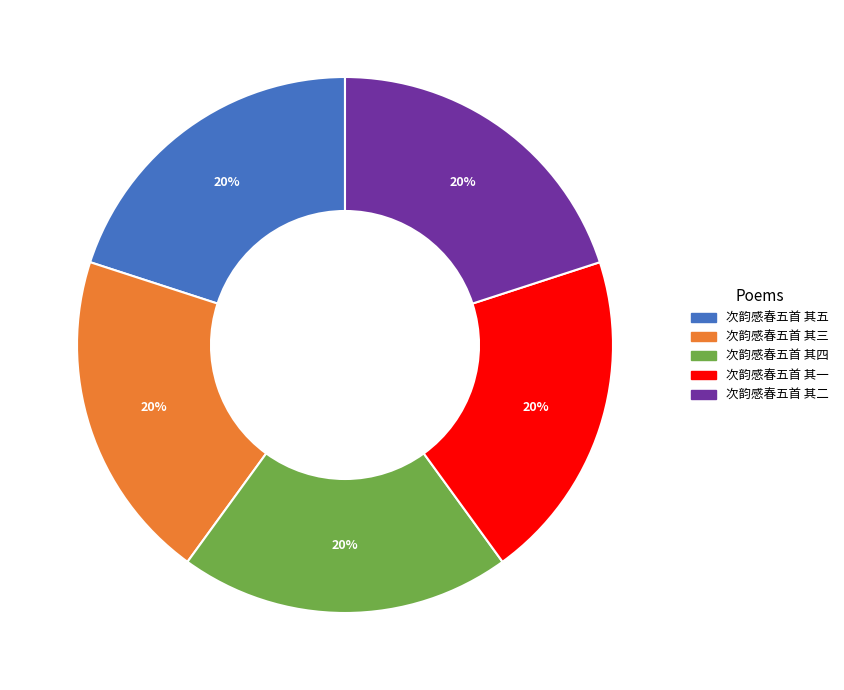

Combined, do 次韵感春五首 其一 and 次韵感春五首 其二 account for over 50%?

No